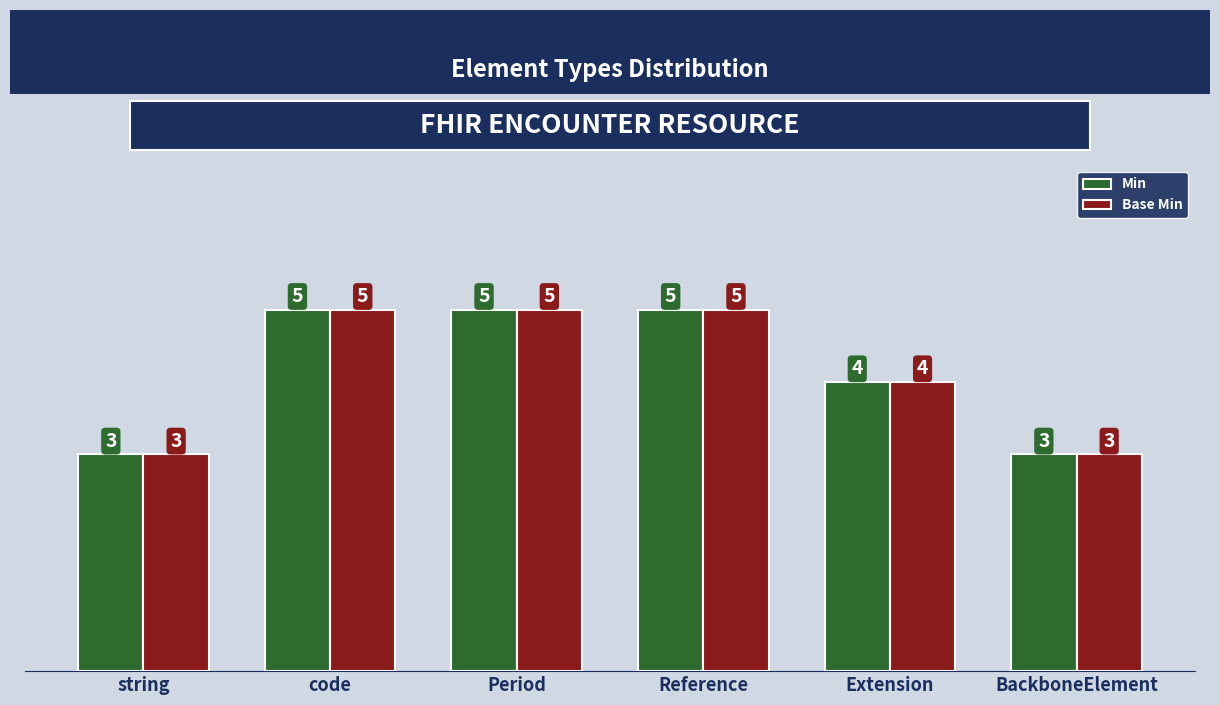

True or false: Min has a value of 4 at string.

False